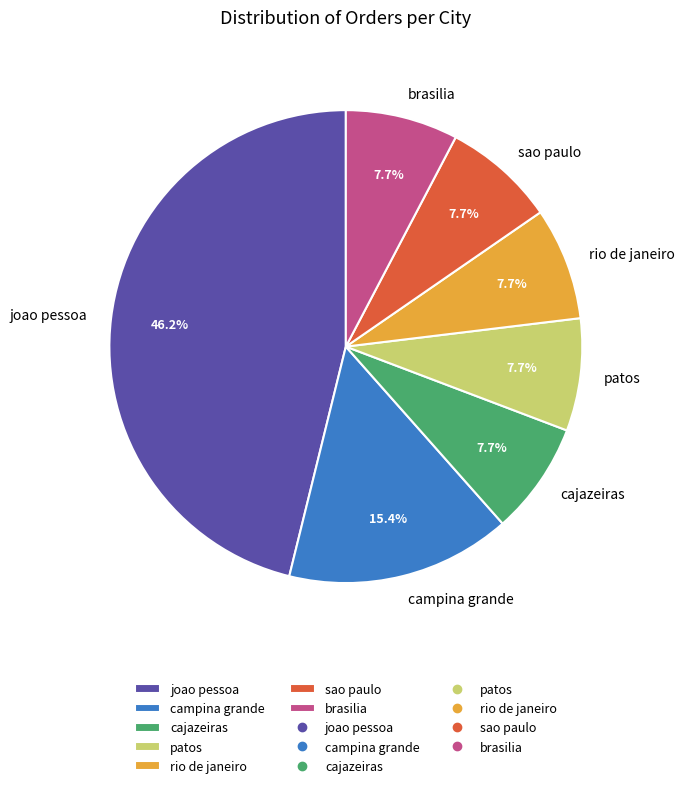

How many segments does this pie chart have?

7